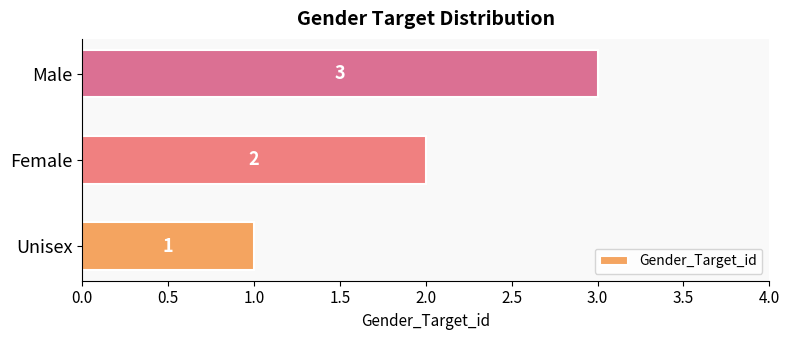

How many values are between 1 and 3?

3